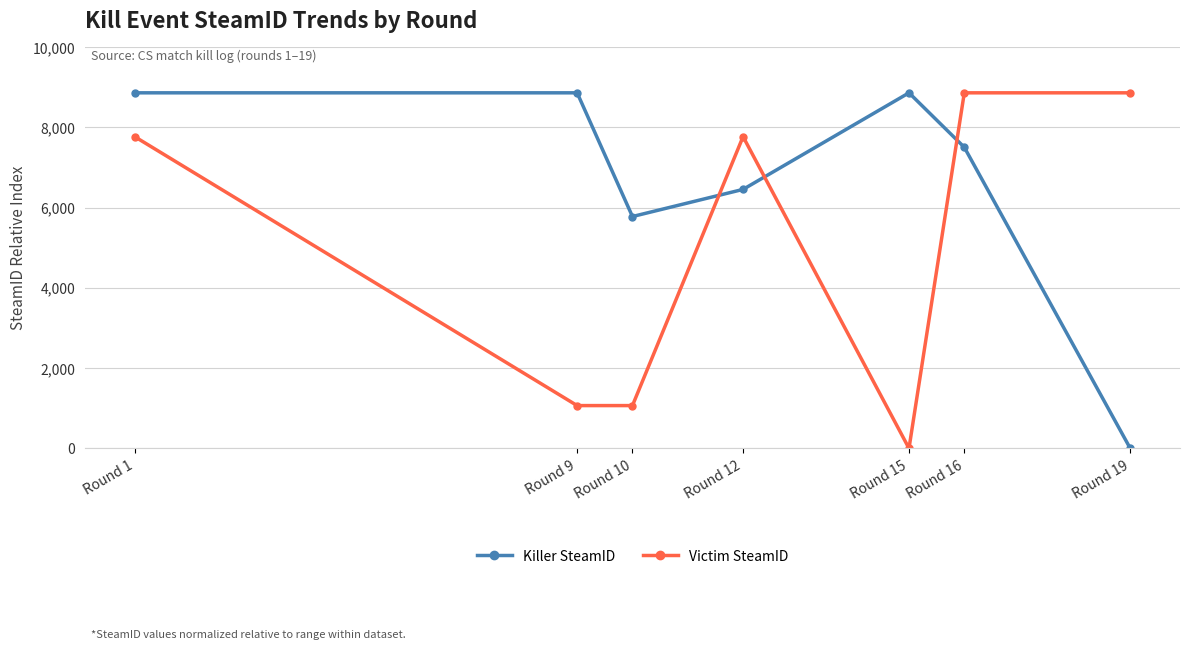

Reading left to right, transcribe all the data shown in this chart.

Killer SteamID: Round 1=8857	Round 9=8857	Round 10=5775	Round 12=6451	Round 15=8857	Round 16=7500	Round 19=0
Victim SteamID: Round 1=7765	Round 9=1065	Round 10=1065	Round 12=7765	Round 15=0	Round 16=8857	Round 19=8857